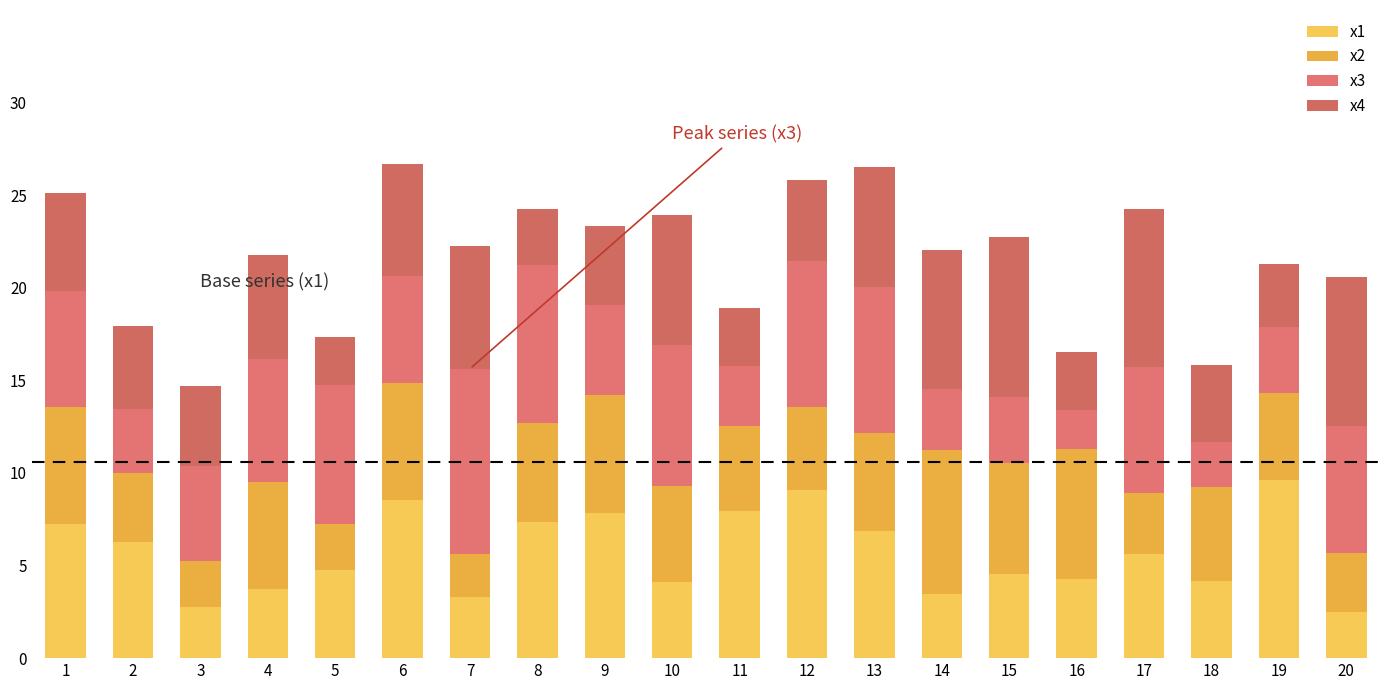

What is the maximum value for x1?

9.6